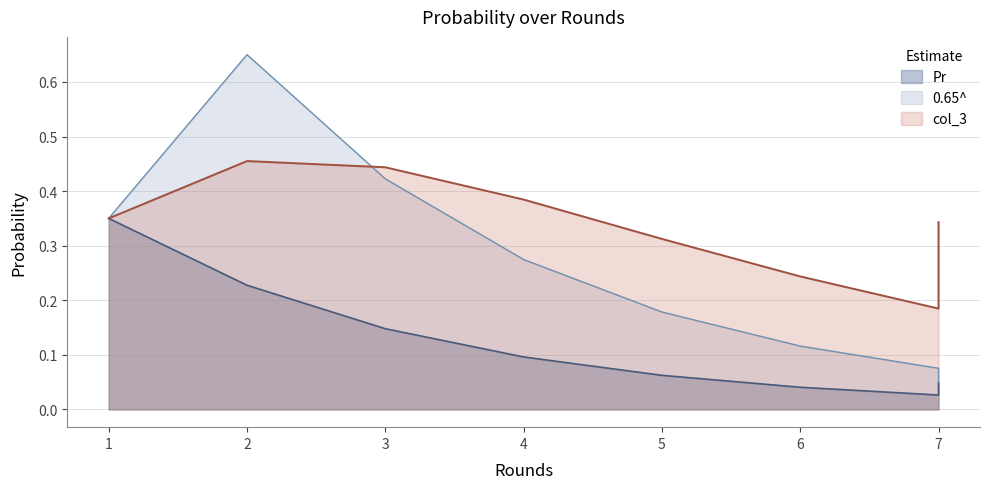

Rank the series by their maximum value, from highest to lowest.

0.65^, col_3, Pr